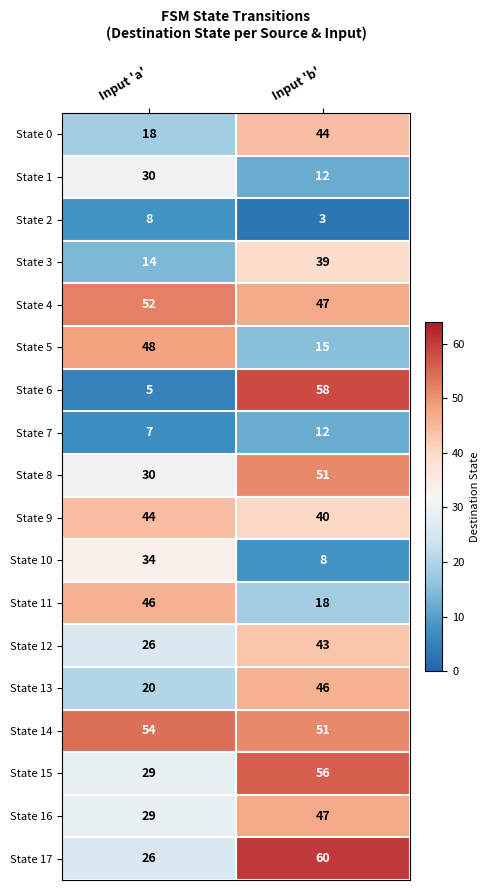

What is the greatest value displayed?

60